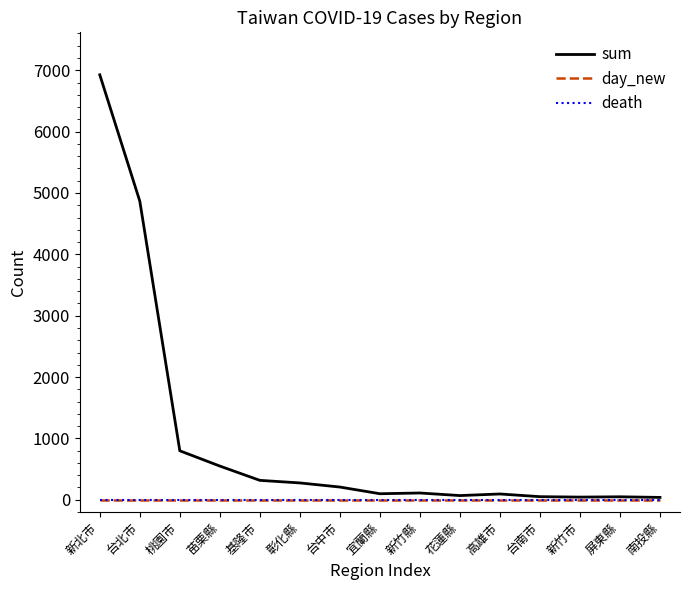

Where is the first local minimum for sum?

宜蘭縣